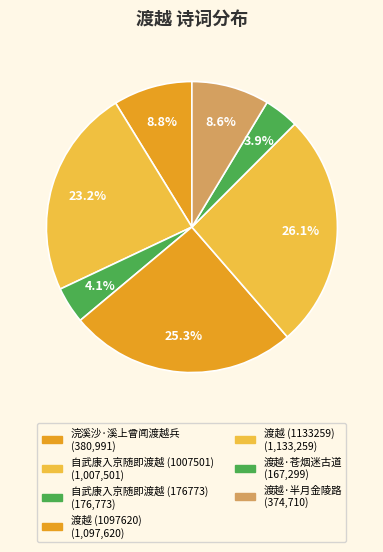

To the nearest percent, what percentage of the pie is 自武康入京随即渡越 (176773)?

4%